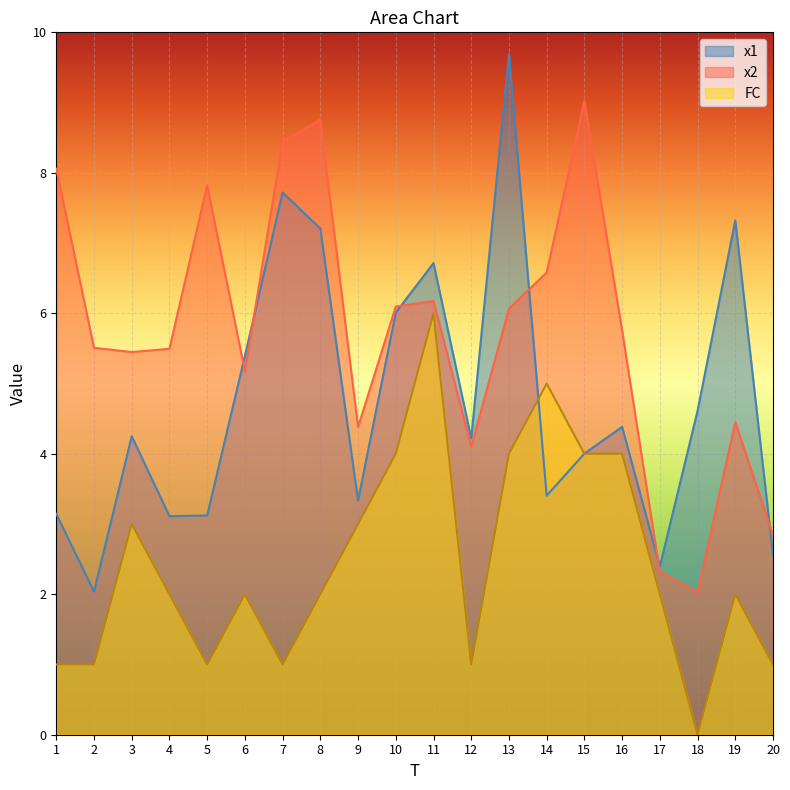

What is the difference between the highest and lowest values at 14?

3.2